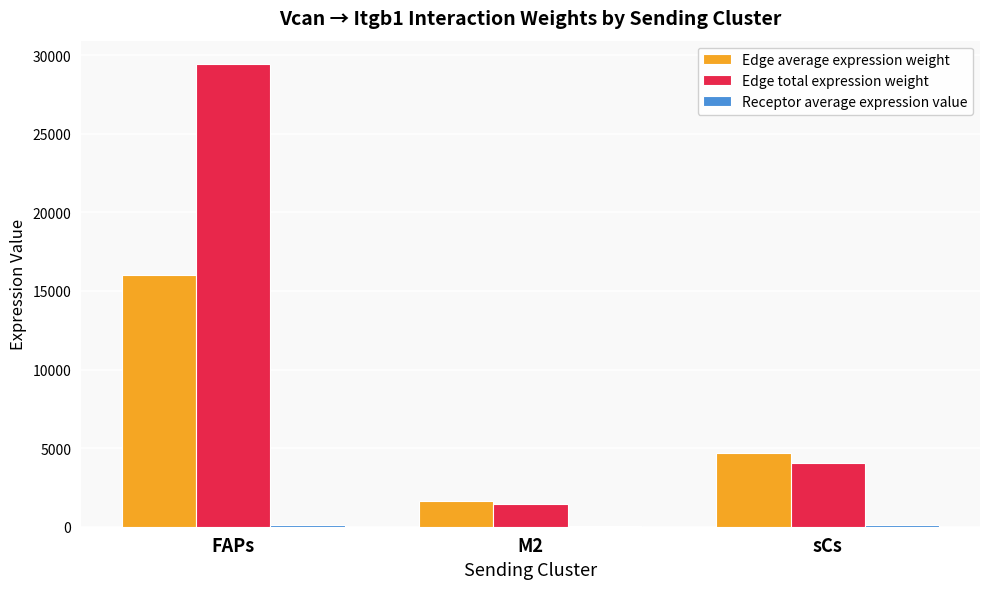

What is the maximum value shown in the chart?

29453.2